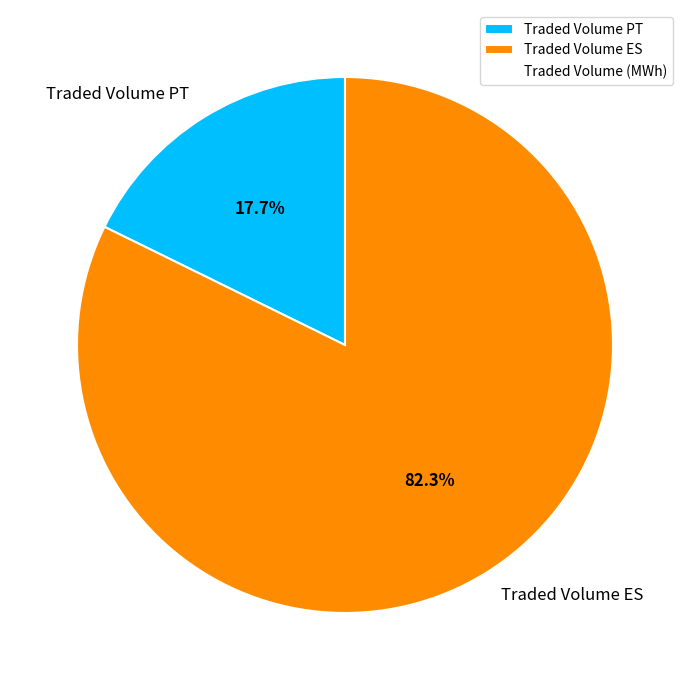

Is the sum of Traded Volume ES and Traded Volume PT greater than half?

Yes